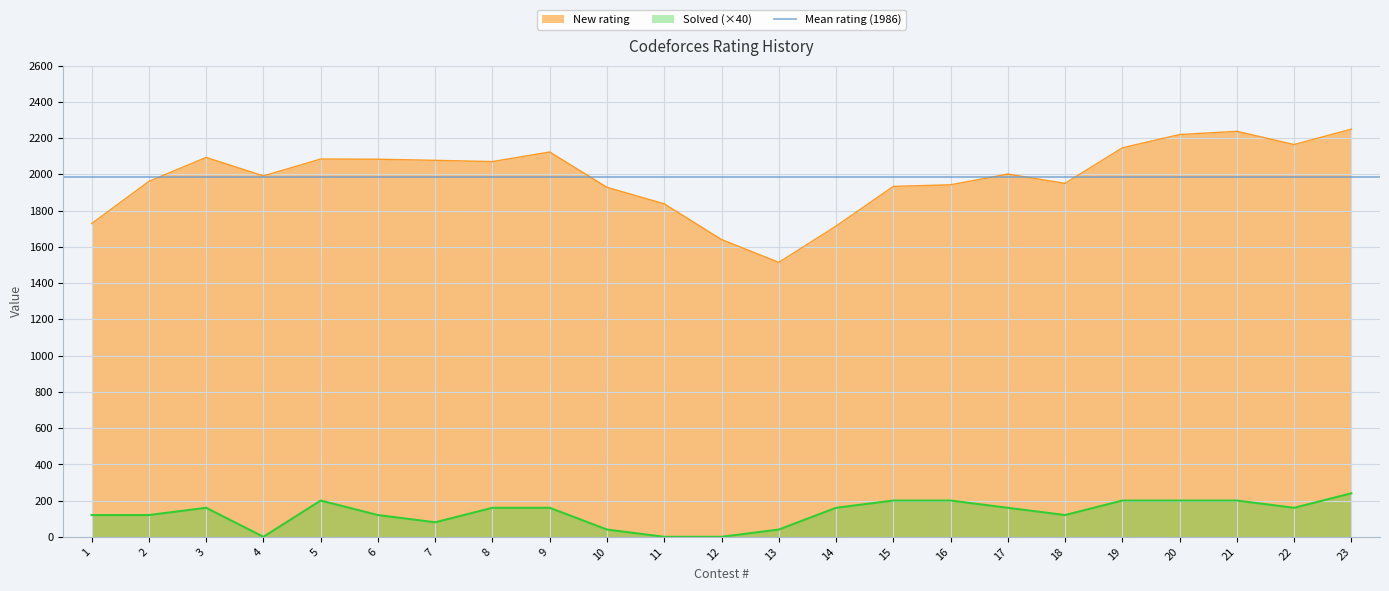

True or false: New rating and Solved intersect in this chart.

False